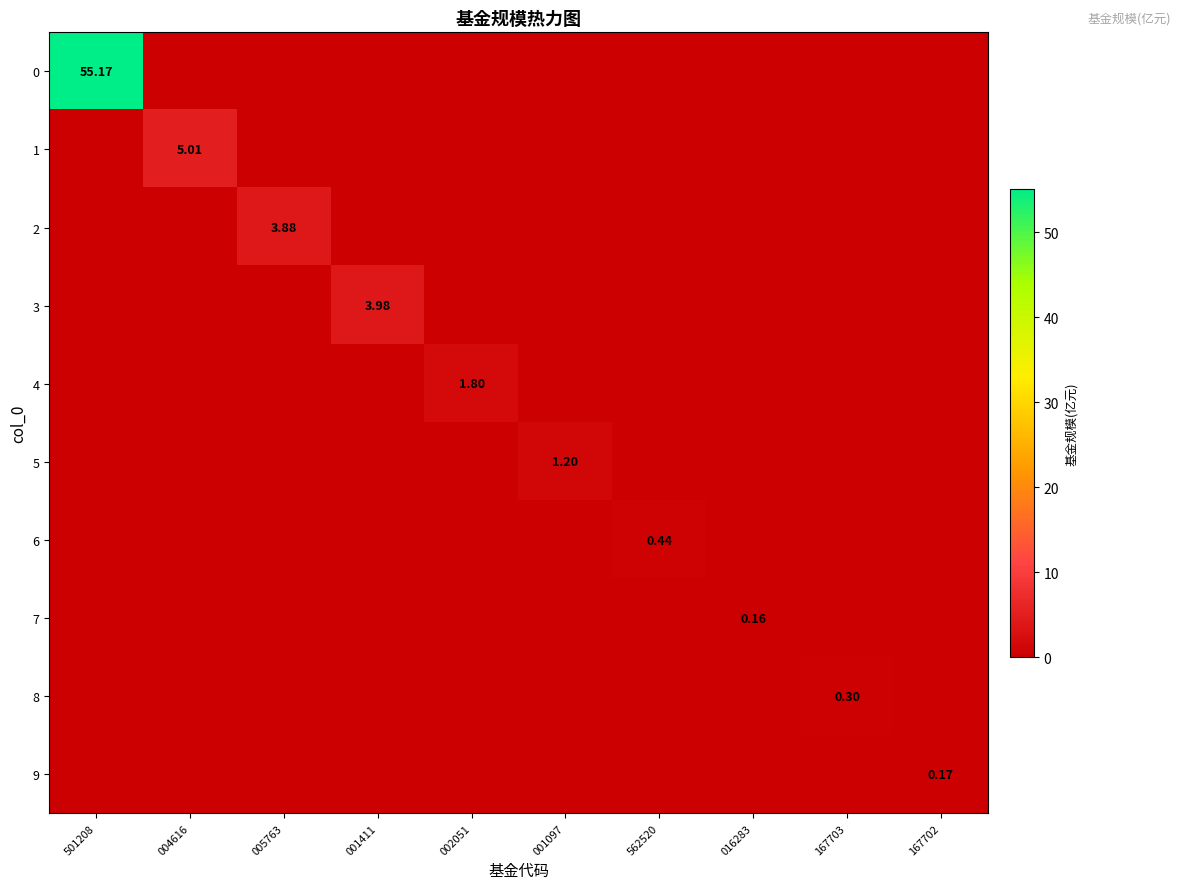

List the series in order of their peak value, lowest first.

7, 9, 8, 6, 5, 4, 2, 3, 1, 0